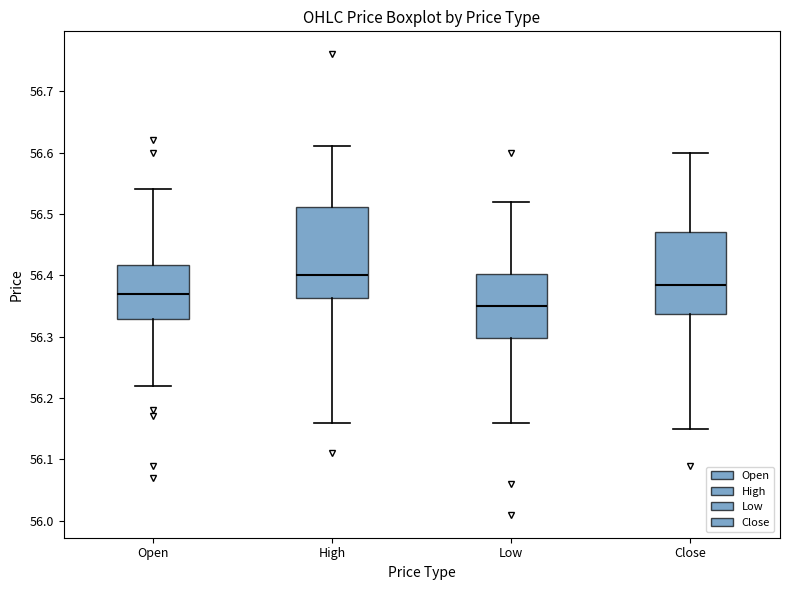

Where is the lower edge of the box for High on the y-axis? The values are not printed on the chart, so give them approximately, as read against the axis.

56.36